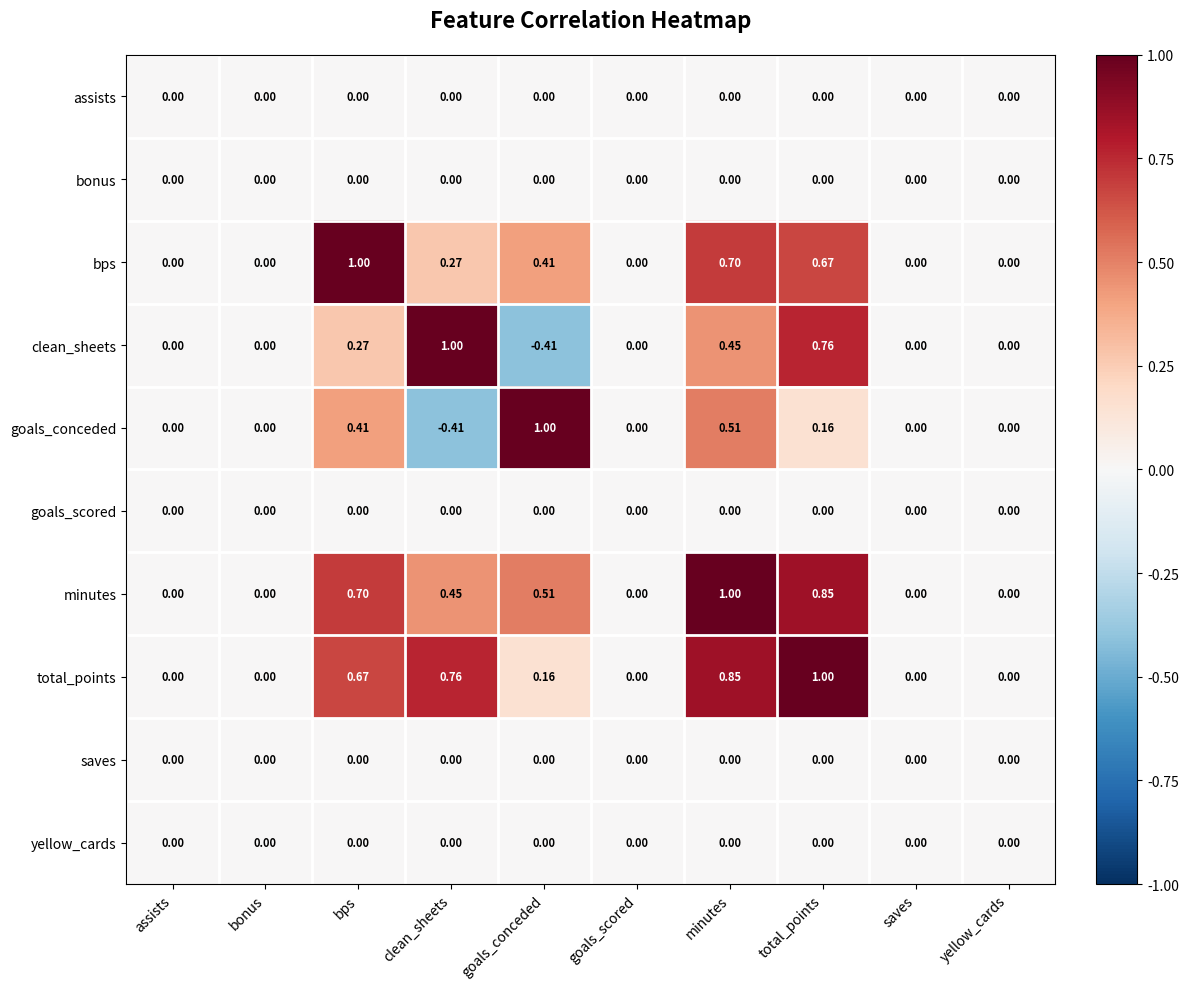

Which series has the largest total across all categories?

minutes